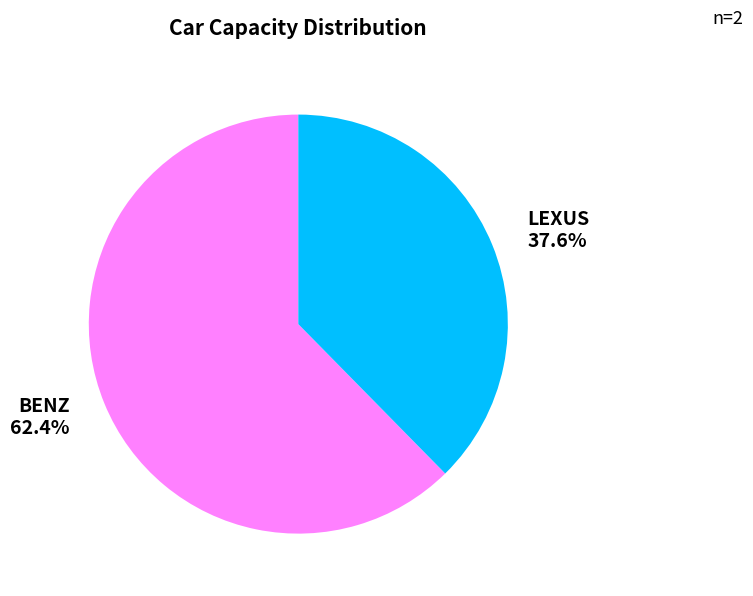

Rank the categories by value from highest to lowest.

BENZ, LEXUS